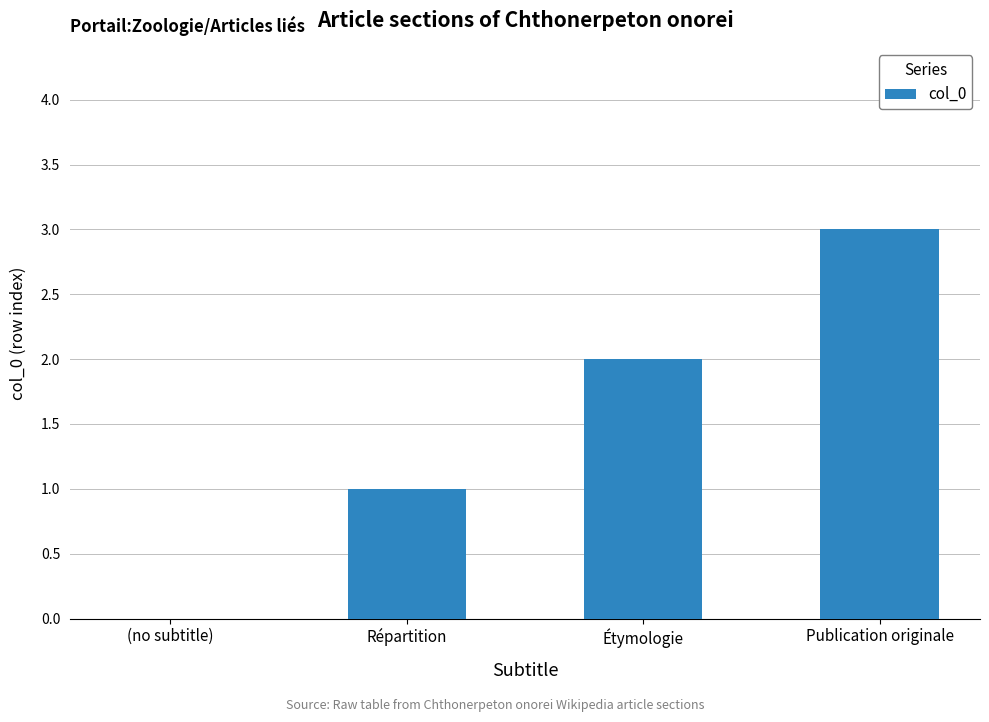

True or false: the data shows 2 at Publication originale.

False